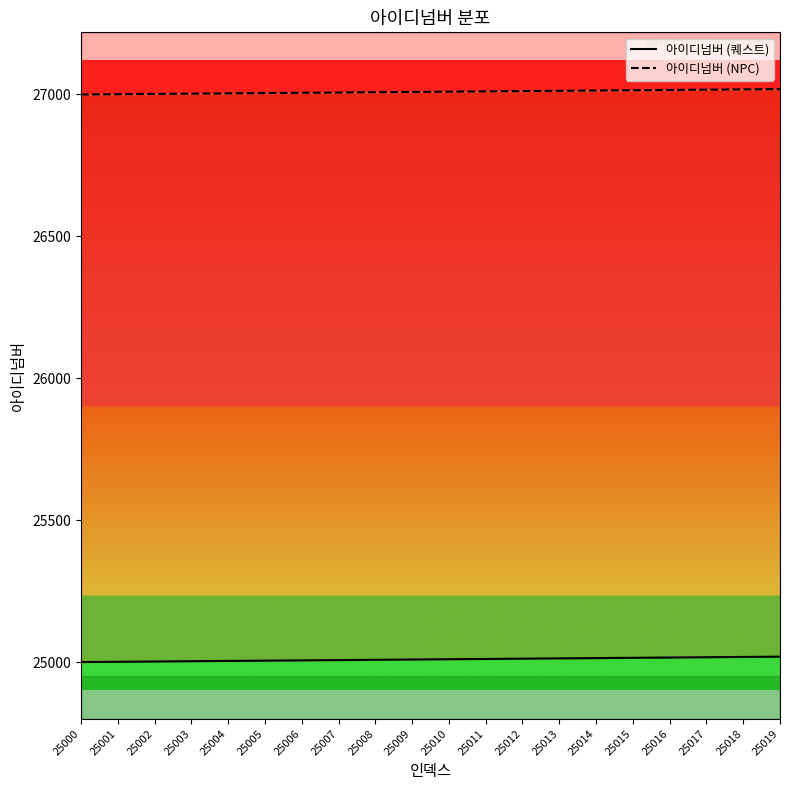

How many series are shown in this chart?

2